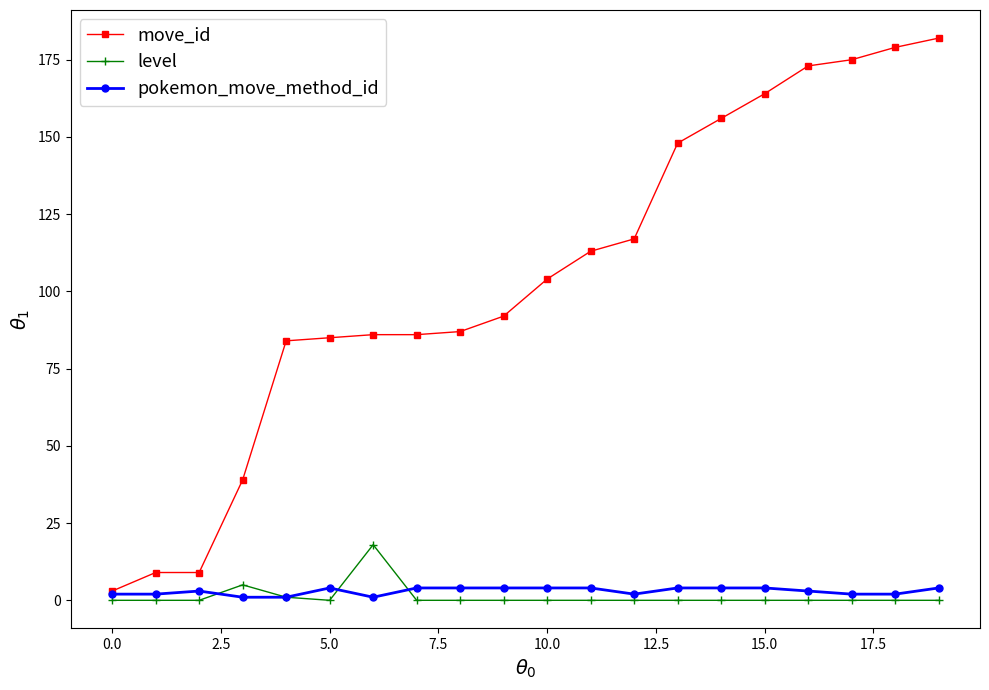

At how many categories does at least one series exceed 31?

17